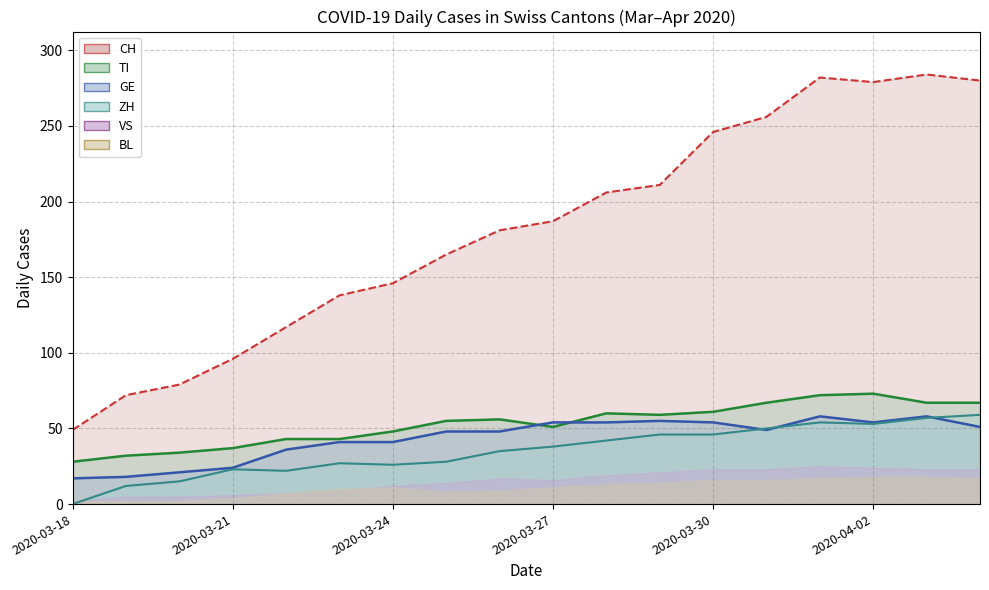

How many lines are shown in the chart?

4